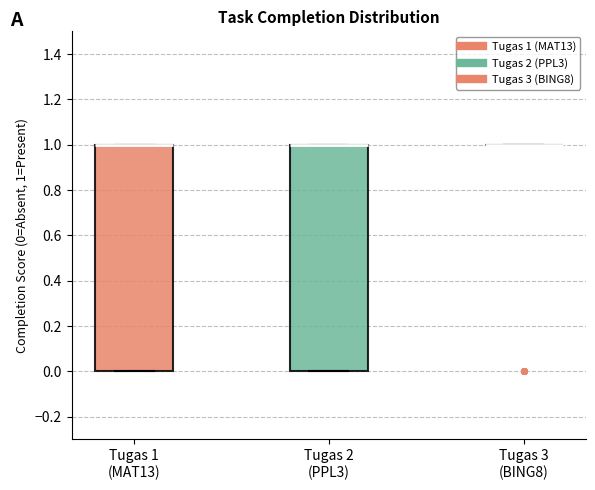

Reading left to right, read every box against the y-axis: the position of its median line, the range the box covers, and the ends of its whiskers. The values are not printed on the chart, so give them approximately, as read against the axis.

Tugas 1 (MAT13): median 1 (drawn on the box's upper edge), box 0 to 1, whiskers 0 to 1
Tugas 2 (PPL3): median 1 (drawn on the box's upper edge), box 0 to 1, whiskers 0 to 1
Tugas 3 (BING8): box collapsed to a line at 1, whiskers 1 to 1